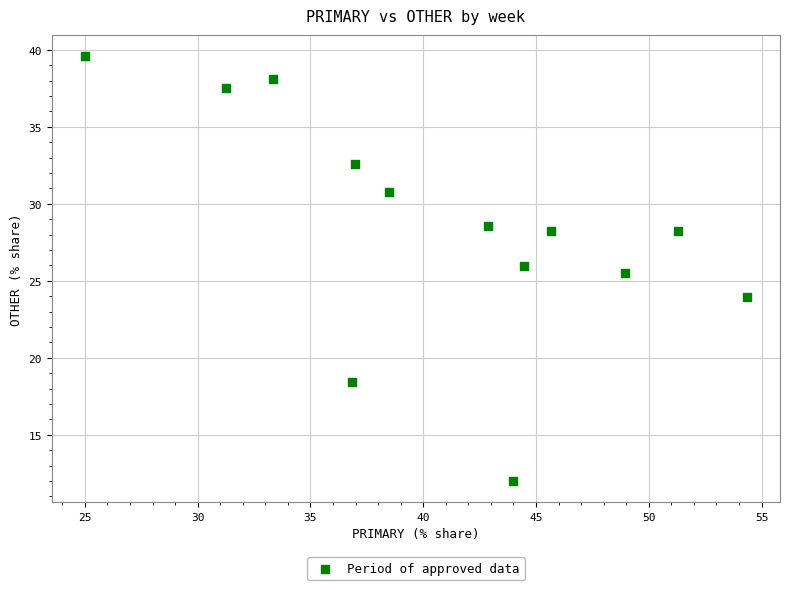

What Y value in the scatter plot is closest to 25?

25.5